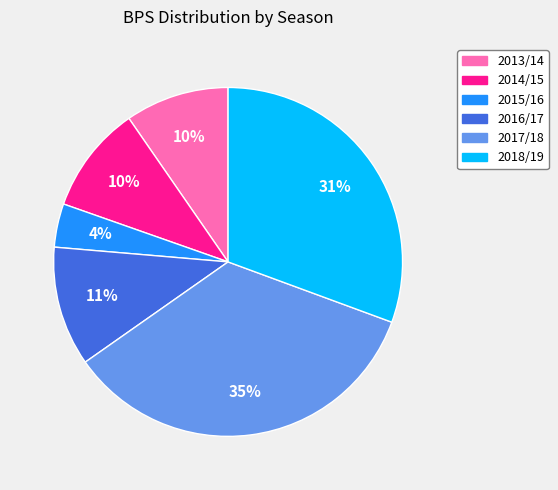

Approximately how many times larger is the value at 2018/19 compared to 2016/17?

2.8